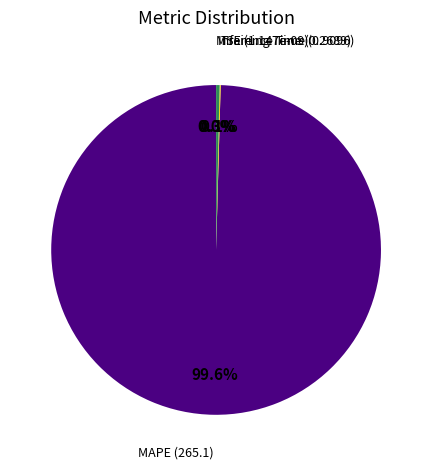

To the nearest percent, what is the average slice percentage?

25%